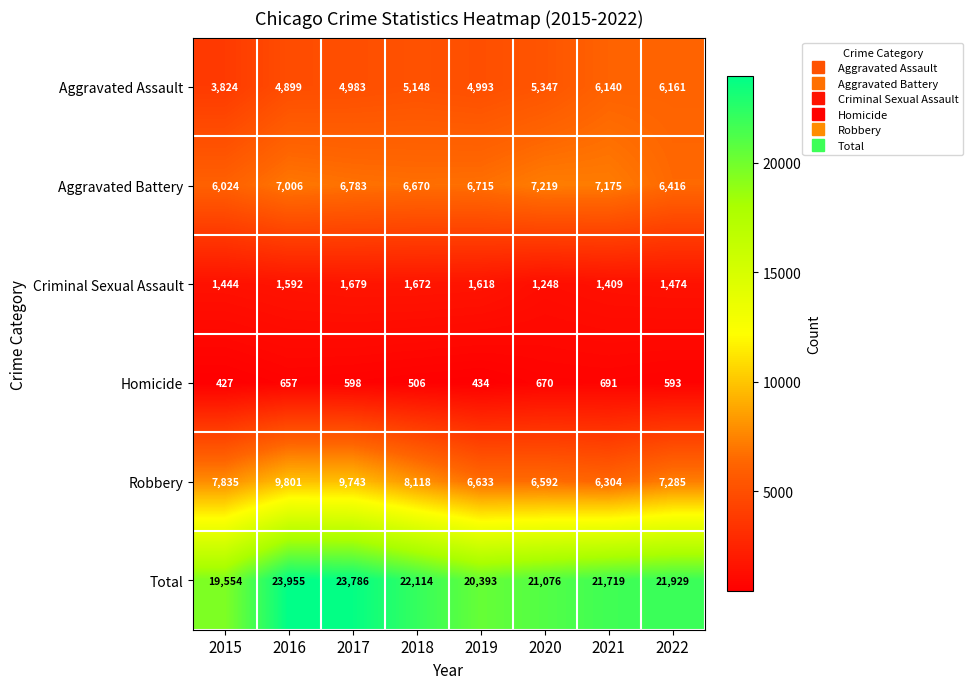

Which category has the lowest value across all series?

2015